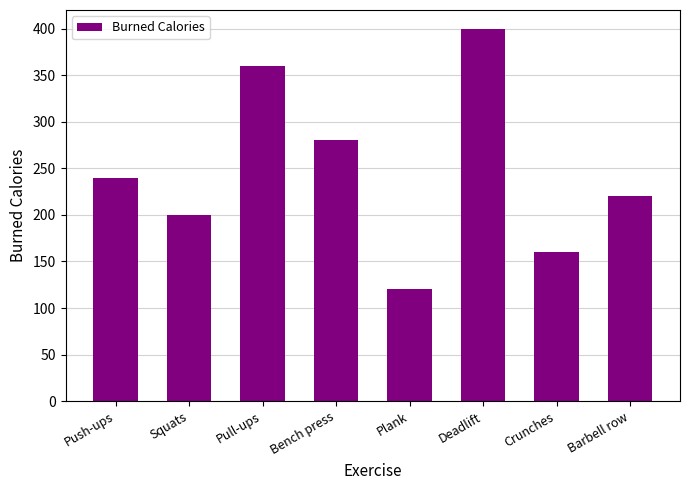

What is the difference between the second highest and minimum values?

240